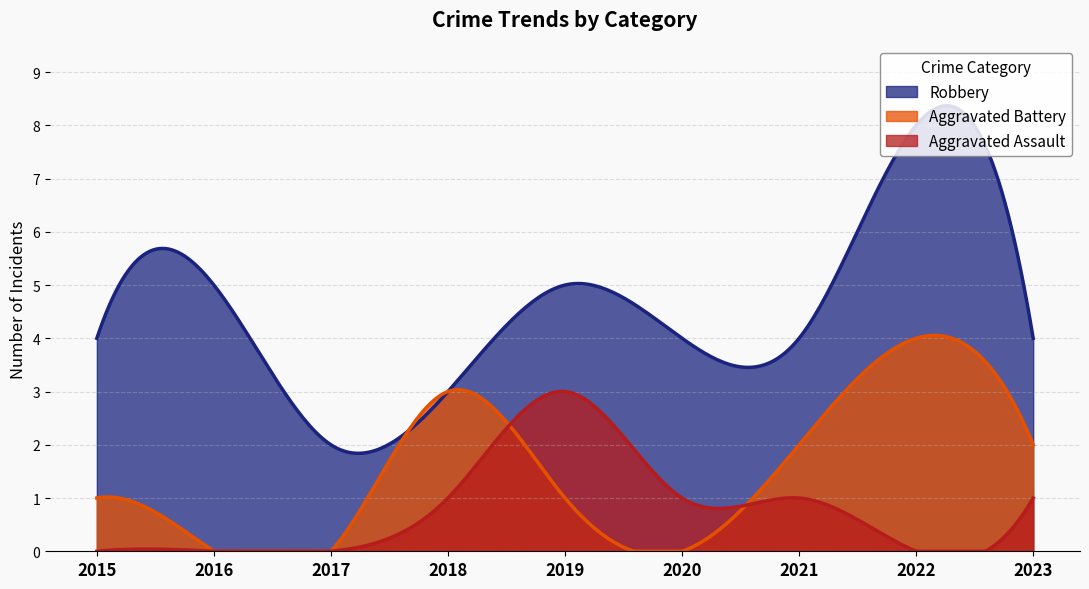

What is the value of the Aggravated Battery point at the 9th from the left?

2